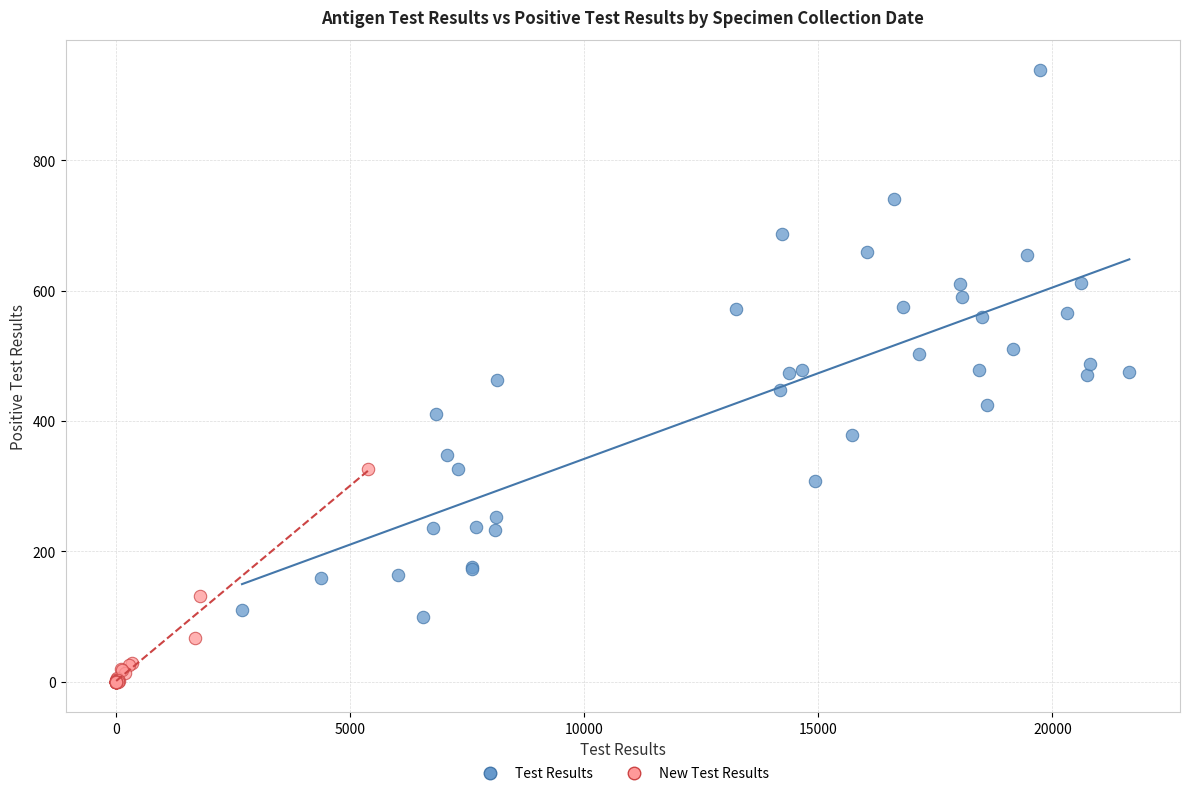

Which series reaches the maximum Y coordinate?

Test Results